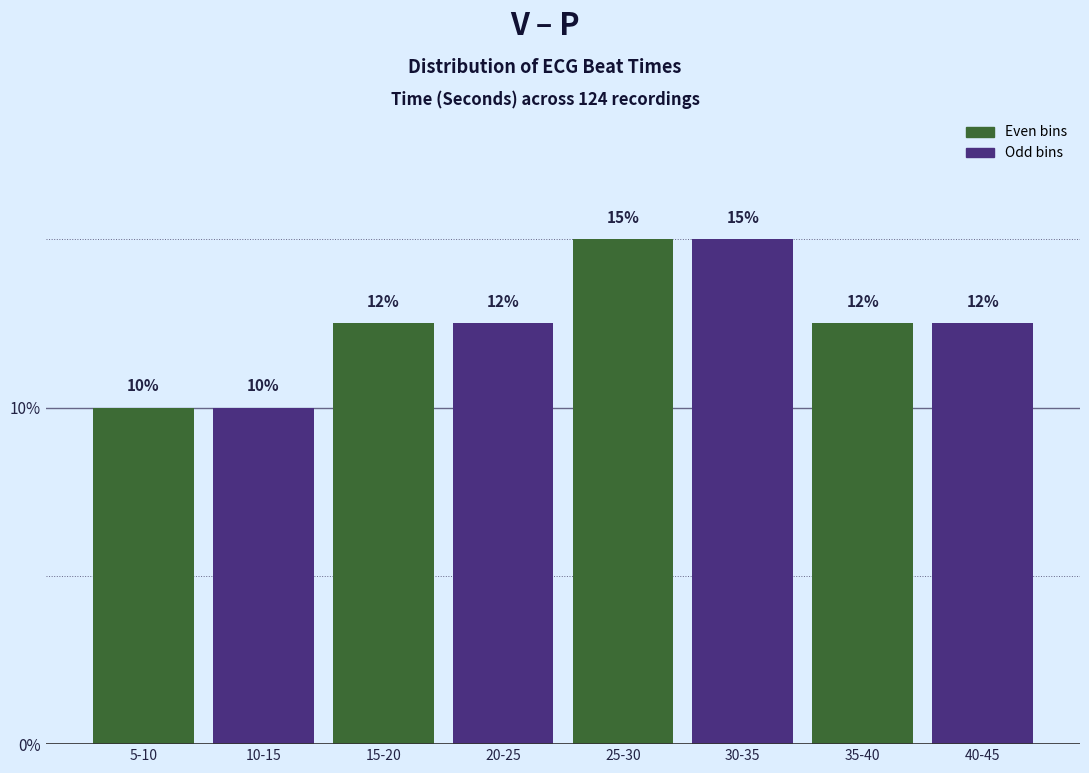

Count the values in the range 12 to 15.

6